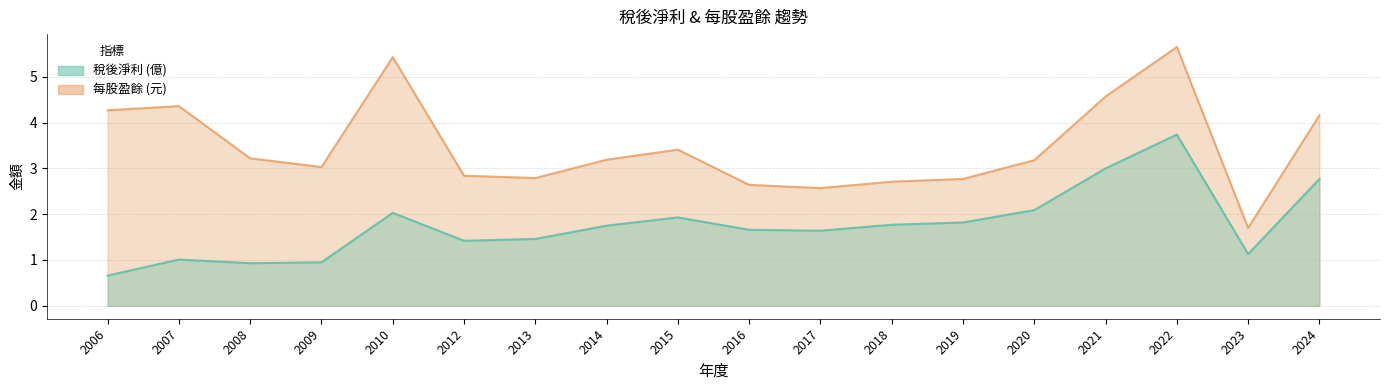

Does the chart display data point markers on the line(s)?

No